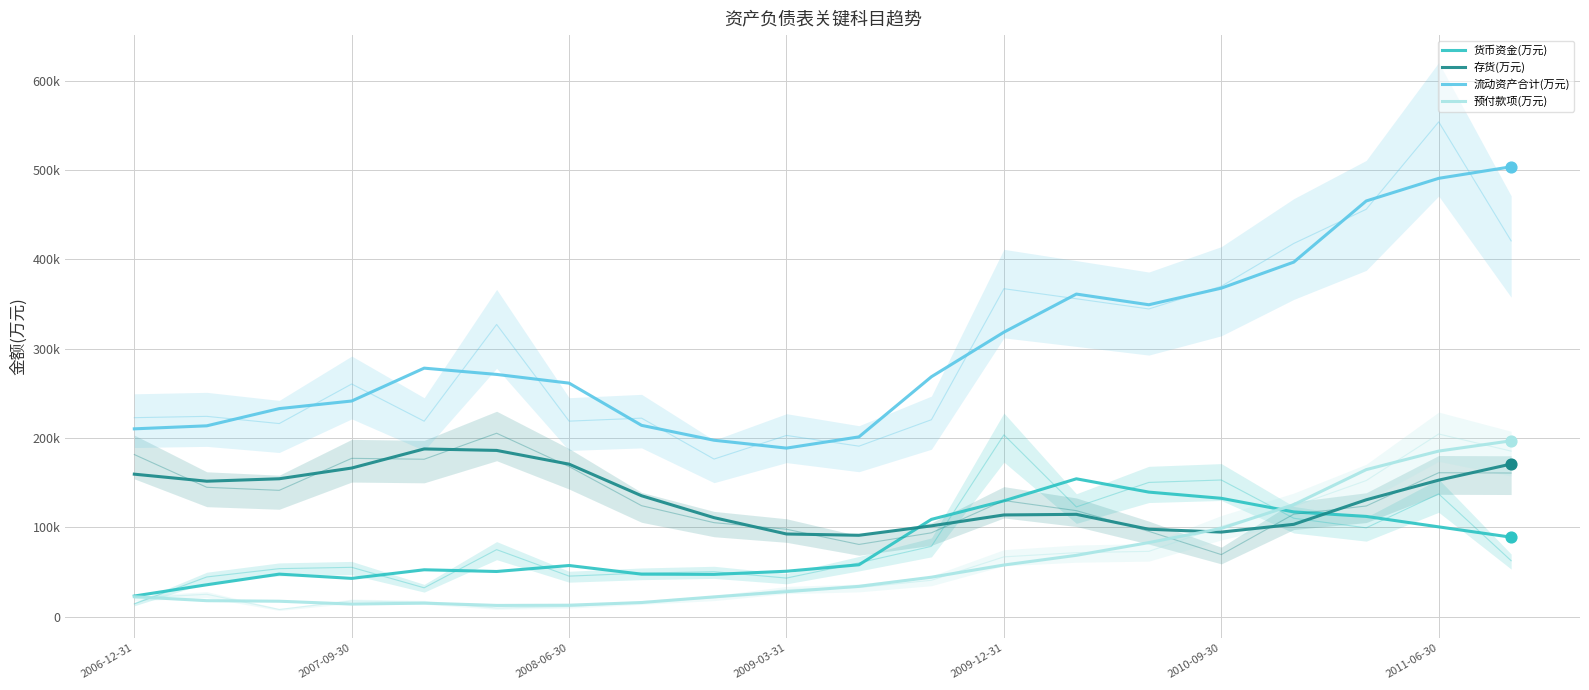

Which series has the largest total across all categories?

流动资产合计(万元)